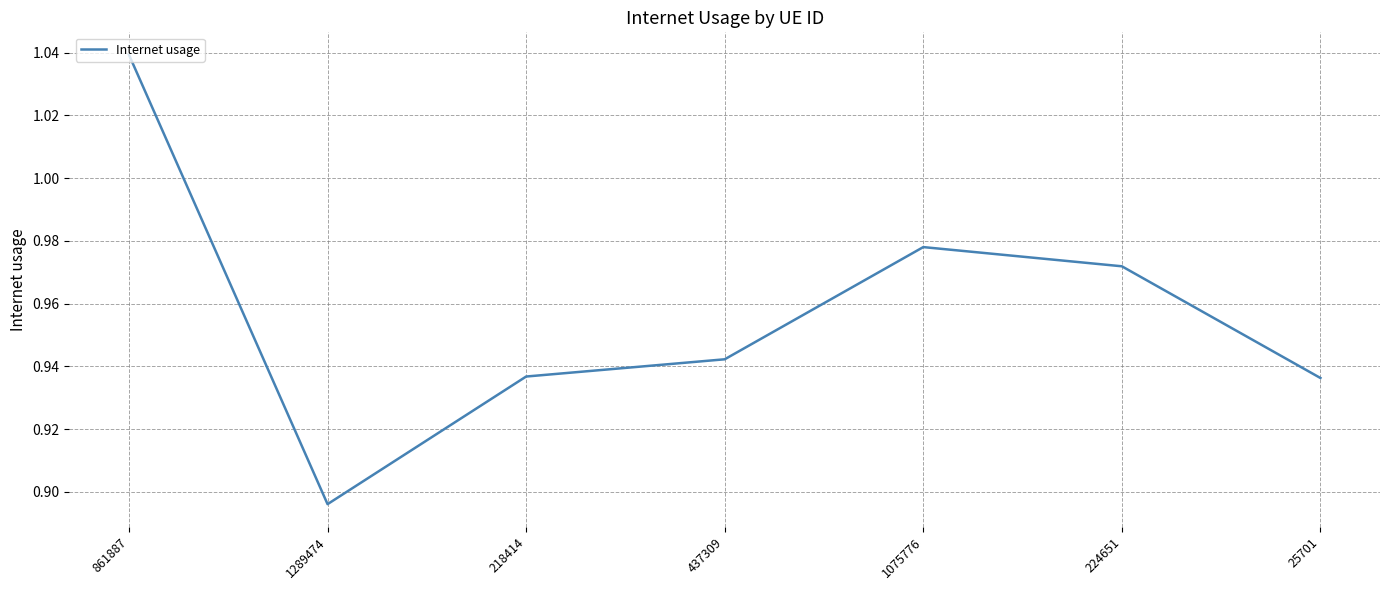

The value at 437309 is 1.6. True or false?

False